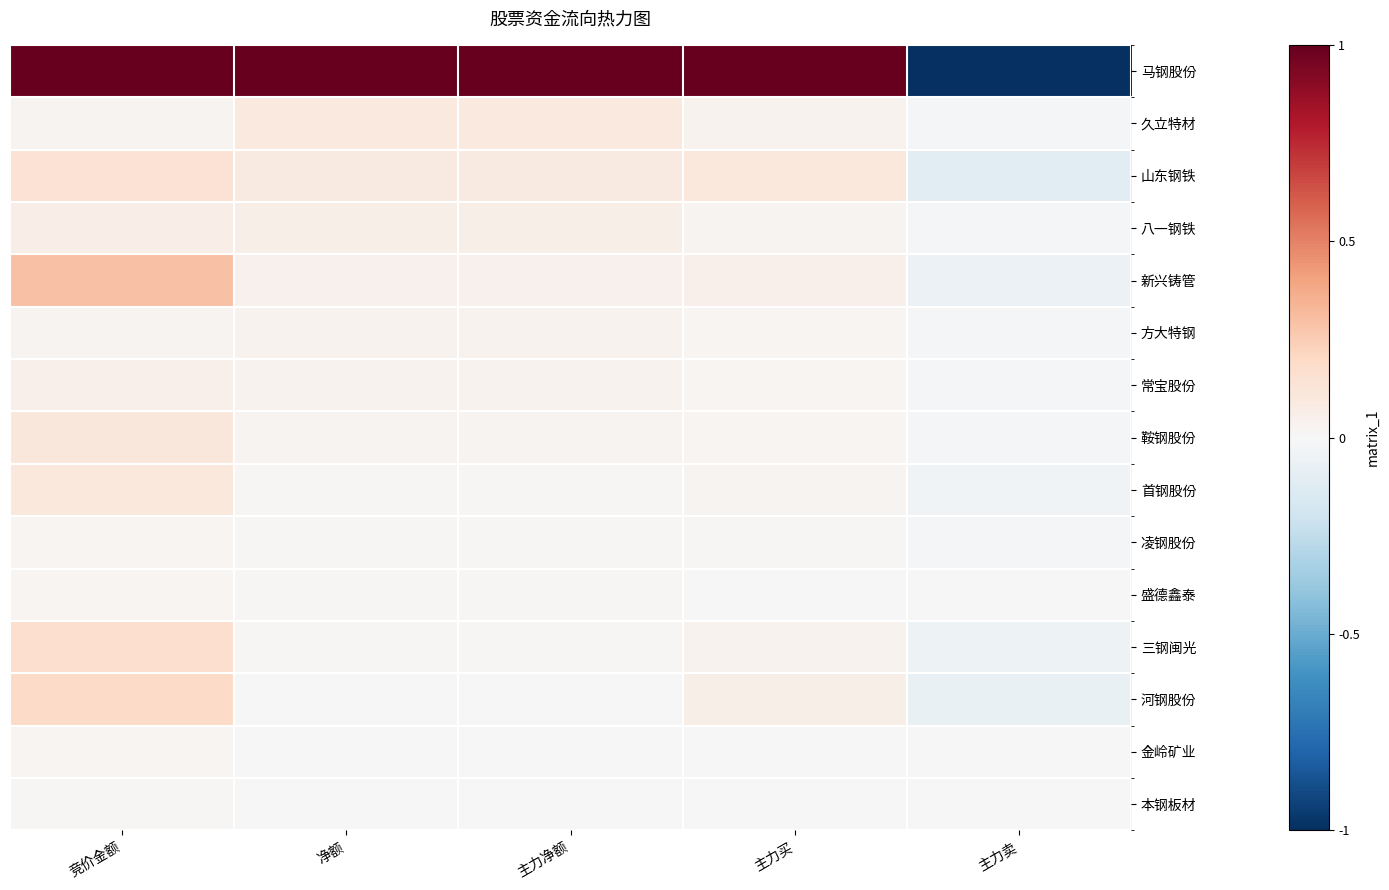

Reading left to right, list all the values displayed in this chart.

马钢股份: 竞价金额=1.0	净额=1.0	主力净额=1.0	主力买=1.0	主力卖=-1.0
久立特材: 竞价金额=0.0	净额=0.1	主力净额=0.1	主力买=0.0	主力卖=-0.0
山东钢铁: 竞价金额=0.1	净额=0.1	主力净额=0.1	主力买=0.1	主力卖=-0.1
八一钢铁: 竞价金额=0.1	净额=0.1	主力净额=0.1	主力买=0.0	主力卖=-0.0
新兴铸管: 竞价金额=0.3	净额=0.0	主力净额=0.0	主力买=0.1	主力卖=-0.1
方大特钢: 竞价金额=0.0	净额=0.0	主力净额=0.0	主力买=0.0	主力卖=-0.0
常宝股份: 竞价金额=0.1	净额=0.0	主力净额=0.0	主力买=0.0	主力卖=-0.0
鞍钢股份: 竞价金额=0.1	净额=0.0	主力净额=0.0	主力买=0.0	主力卖=-0.0
首钢股份: 竞价金额=0.1	净额=0.0	主力净额=0.0	主力买=0.0	主力卖=-0.0
凌钢股份: 竞价金额=0.0	净额=0.0	主力净额=0.0	主力买=0.0	主力卖=-0.0
盛德鑫泰: 竞价金额=0.0	净额=0.0	主力净额=0.0	主力买=0.0	主力卖=0.0
三钢闽光: 竞价金额=0.2	净额=0.0	主力净额=0.0	主力买=0.0	主力卖=-0.0
河钢股份: 竞价金额=0.2	净额=0.0	主力净额=0.0	主力买=0.1	主力卖=-0.1
金岭矿业: 竞价金额=0.0	净额=0.0	主力净额=0.0	主力买=0.0	主力卖=-0.0
本钢板材: 竞价金额=0.0	净额=0.0	主力净额=0.0	主力买=0.0	主力卖=-0.0